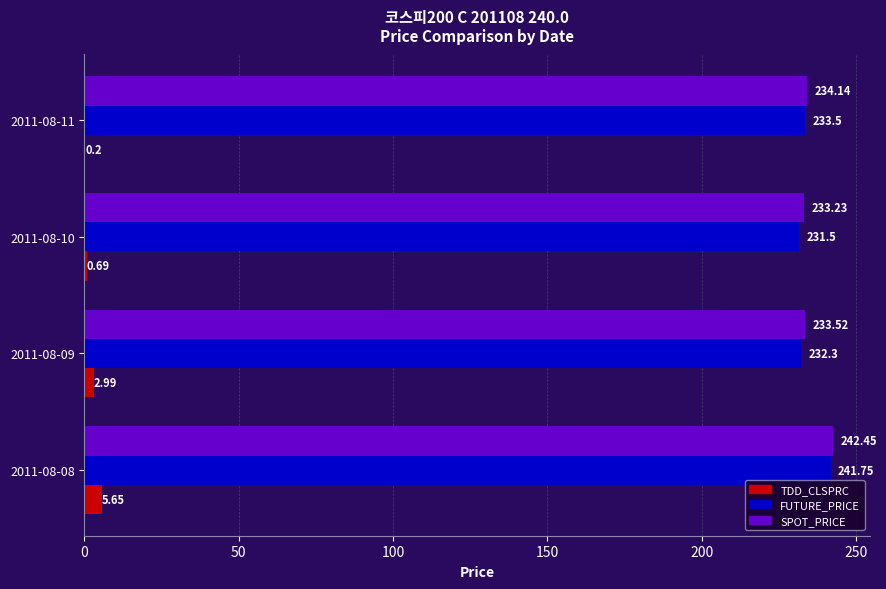

Which series changed the most between 2011-08-10 and 2011-08-11?

FUTURE_PRICE